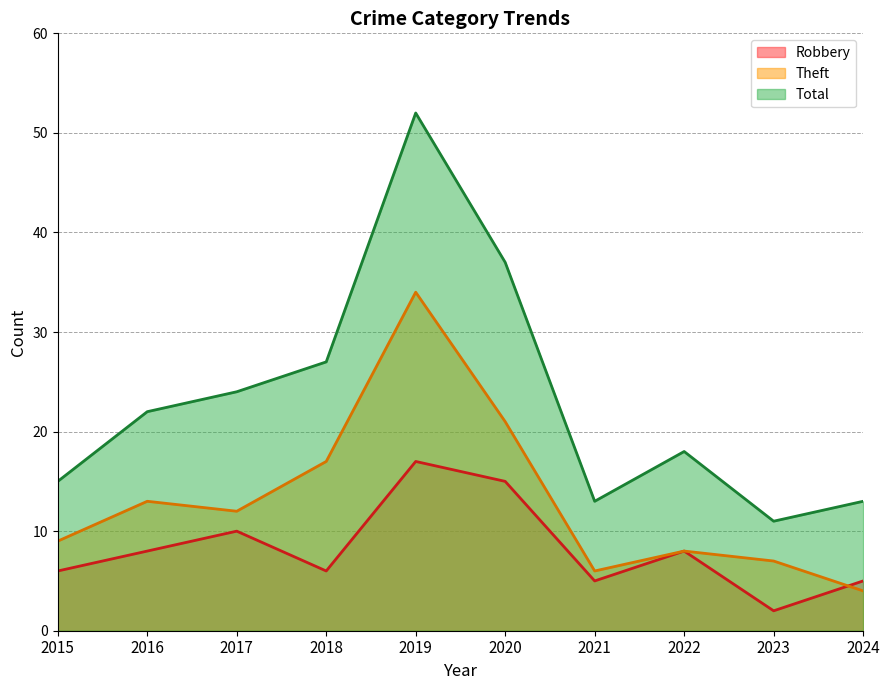

How many series are shown in this chart?

3